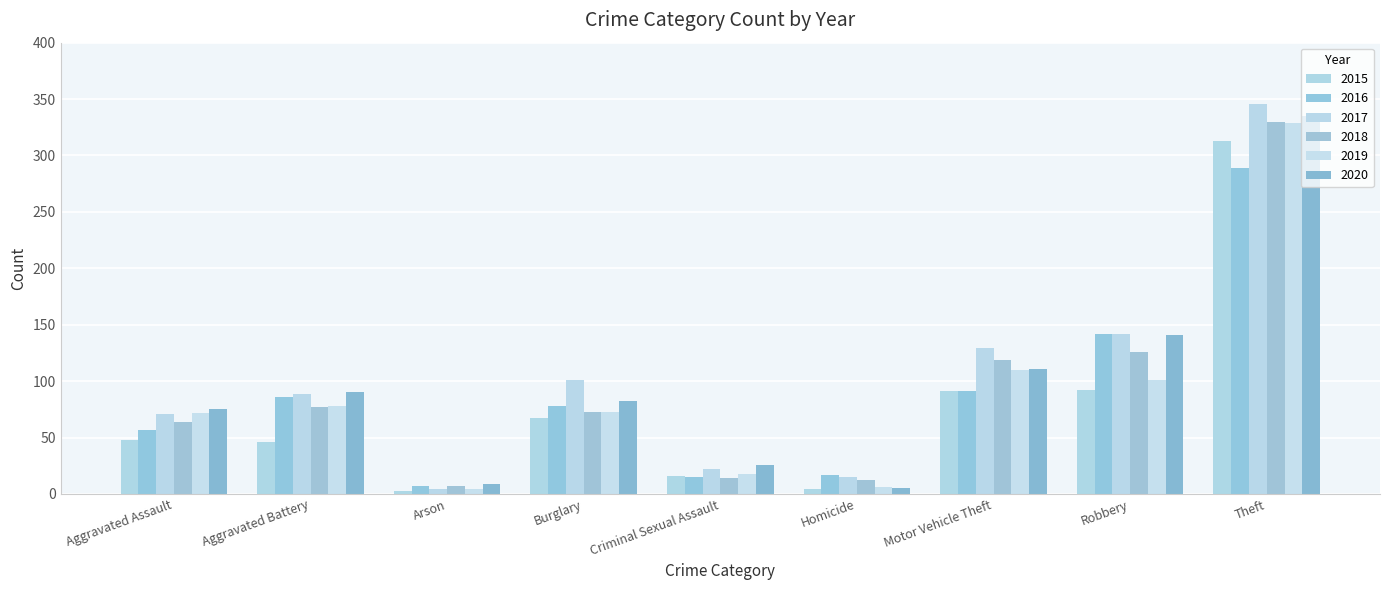

How many series are shown in this chart?

6